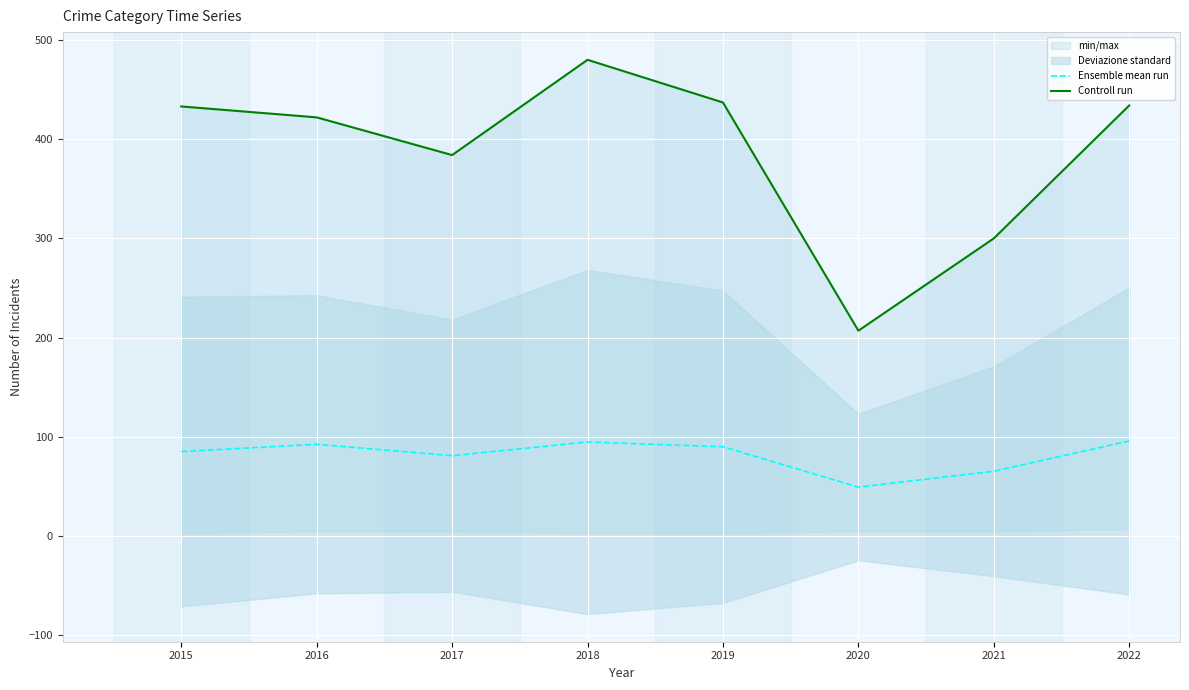

At which label is Controll run closest to 343?

2017